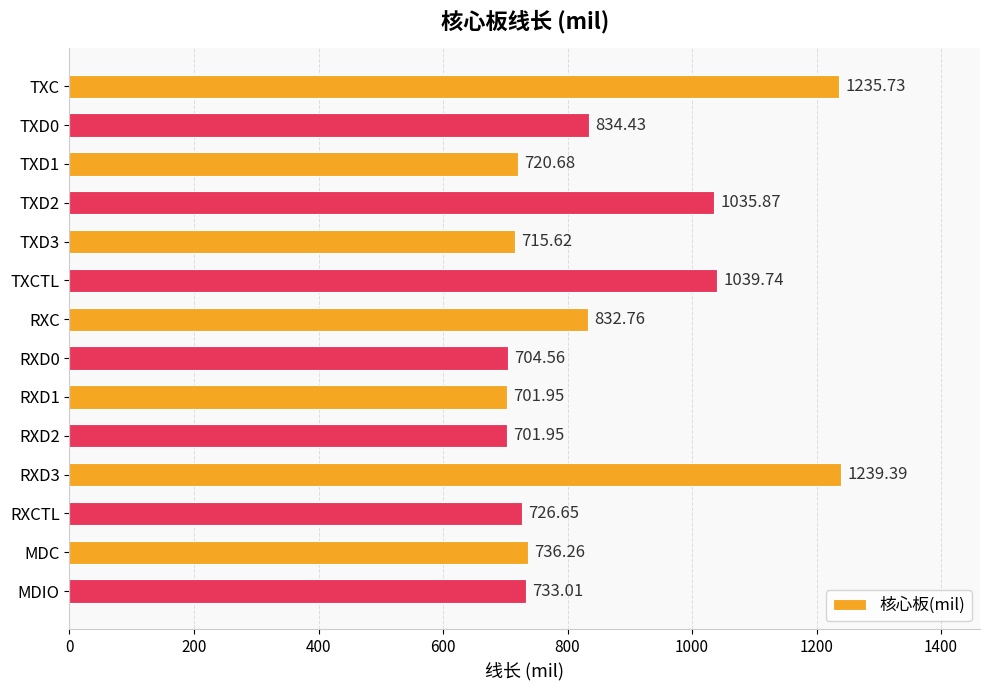

What is the maximum value shown in the chart?

1239.4